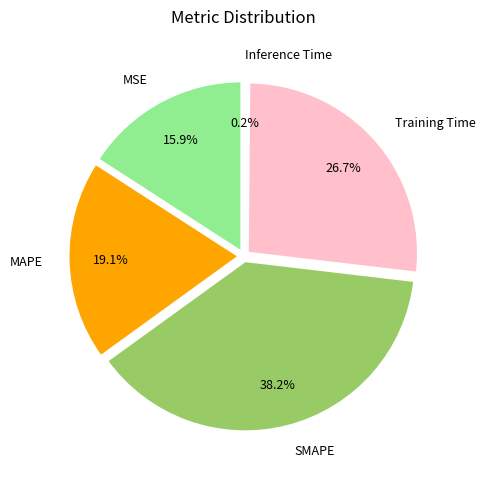

What is the smallest slice in the pie chart?

Inference Time